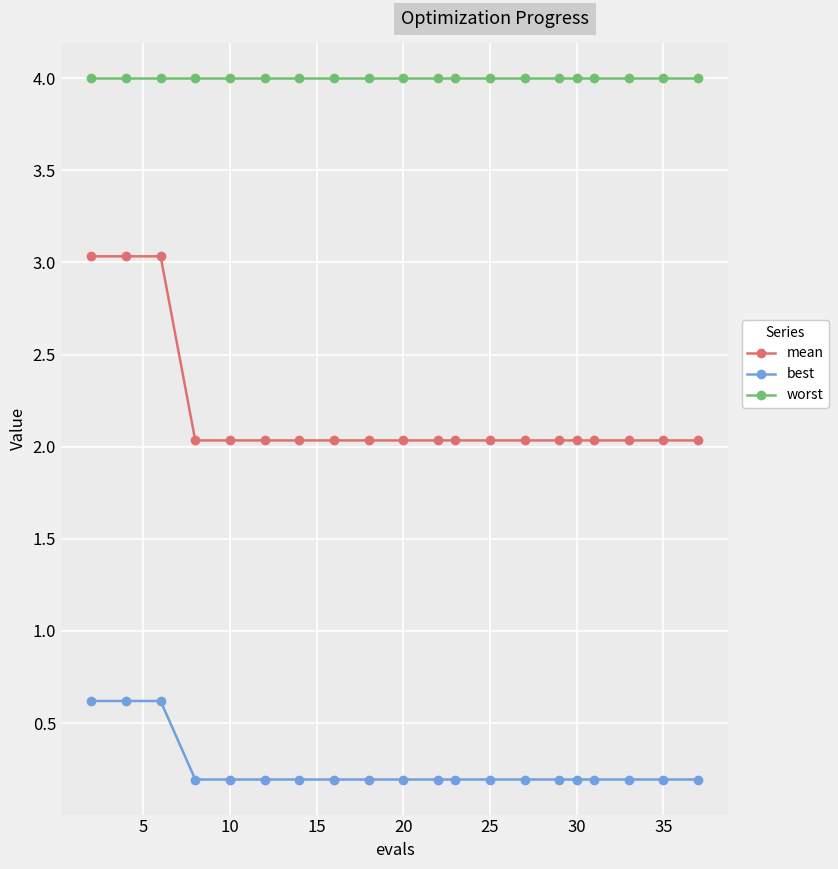

What is the sum of all mean values?

43.7